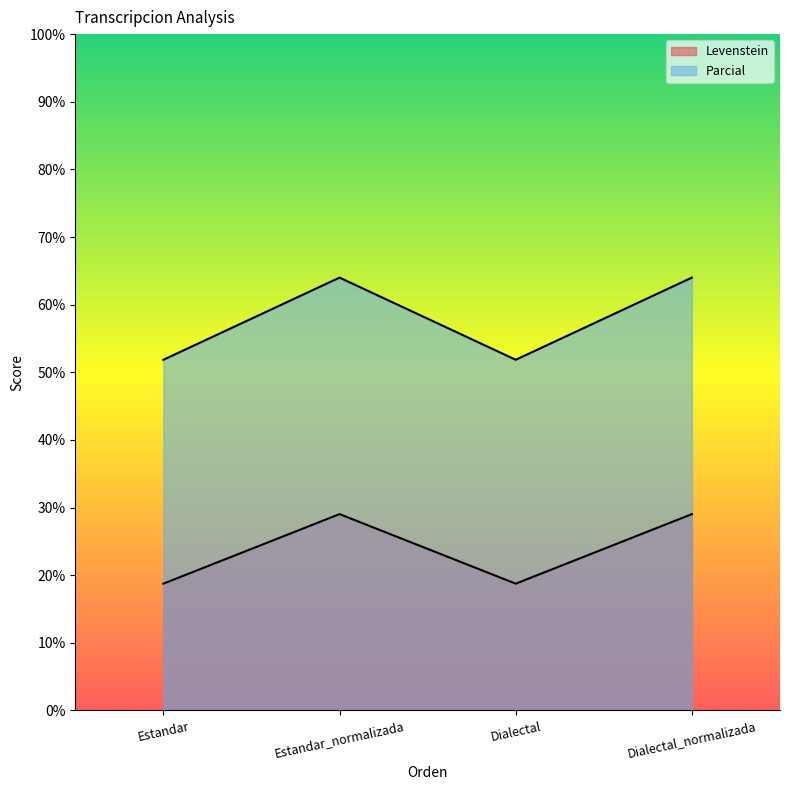

Count the number of data series in this chart.

2